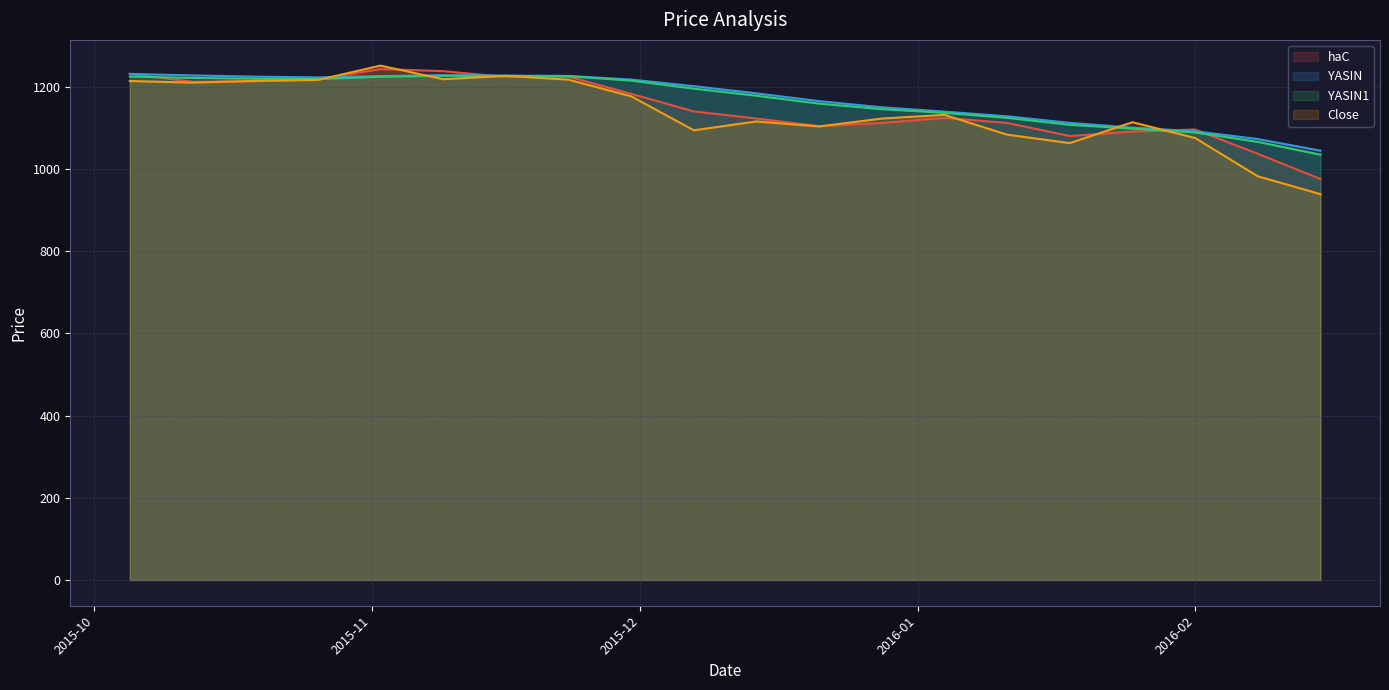

Is it true that YASIN1 equals 634.0 at 2015-12-14?

False